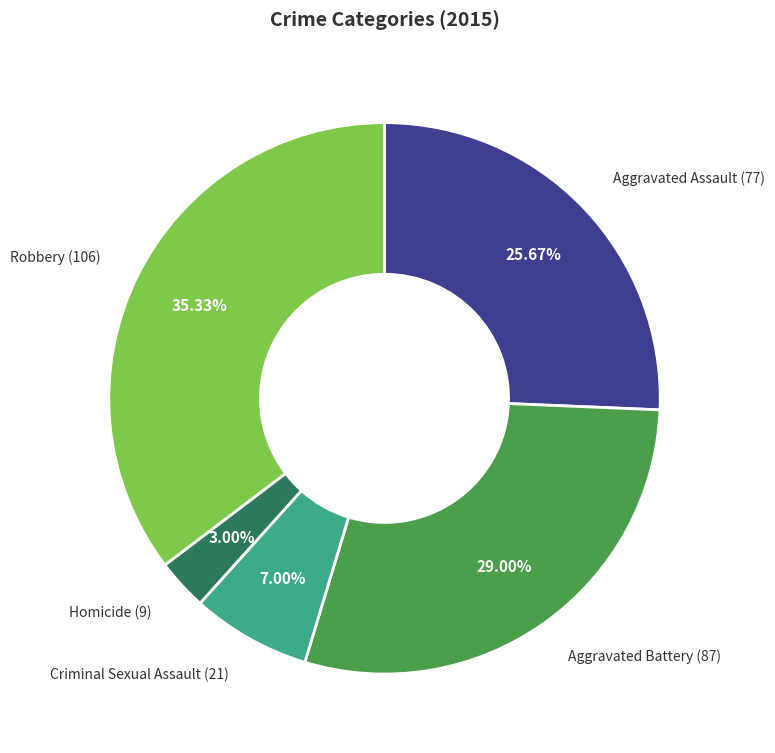

What percentage do Aggravated Assault and Robbery together represent?

61.0%